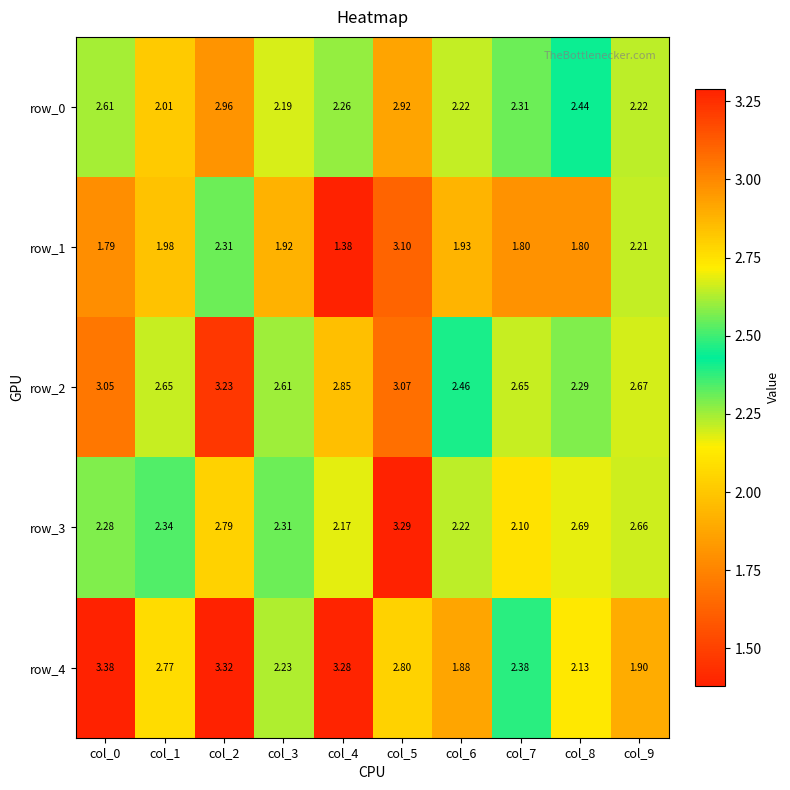

Count the number of categories in the chart.

10